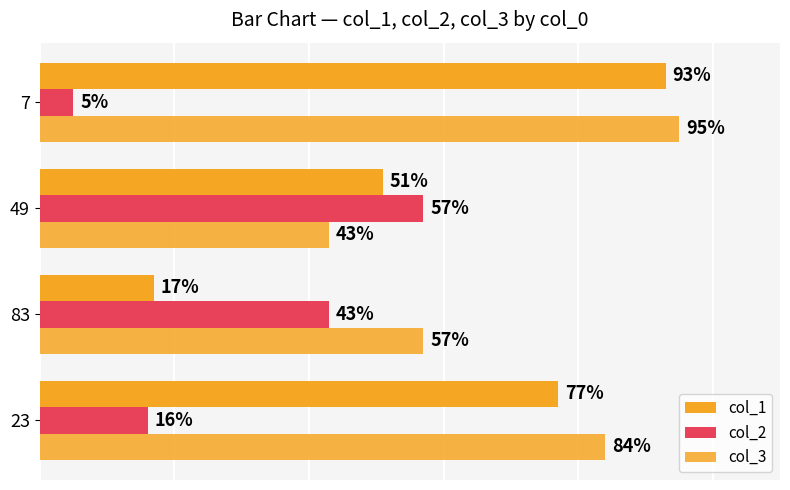

What are all the series names shown in the legend?

col_1, col_2, col_3